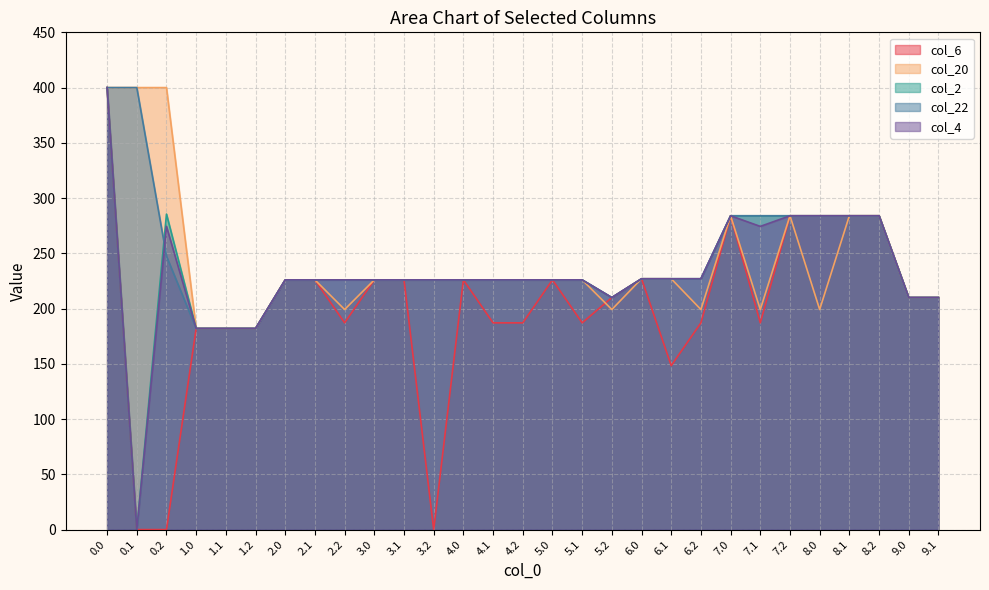

What is the label of the 22nd point from the right?

2.1